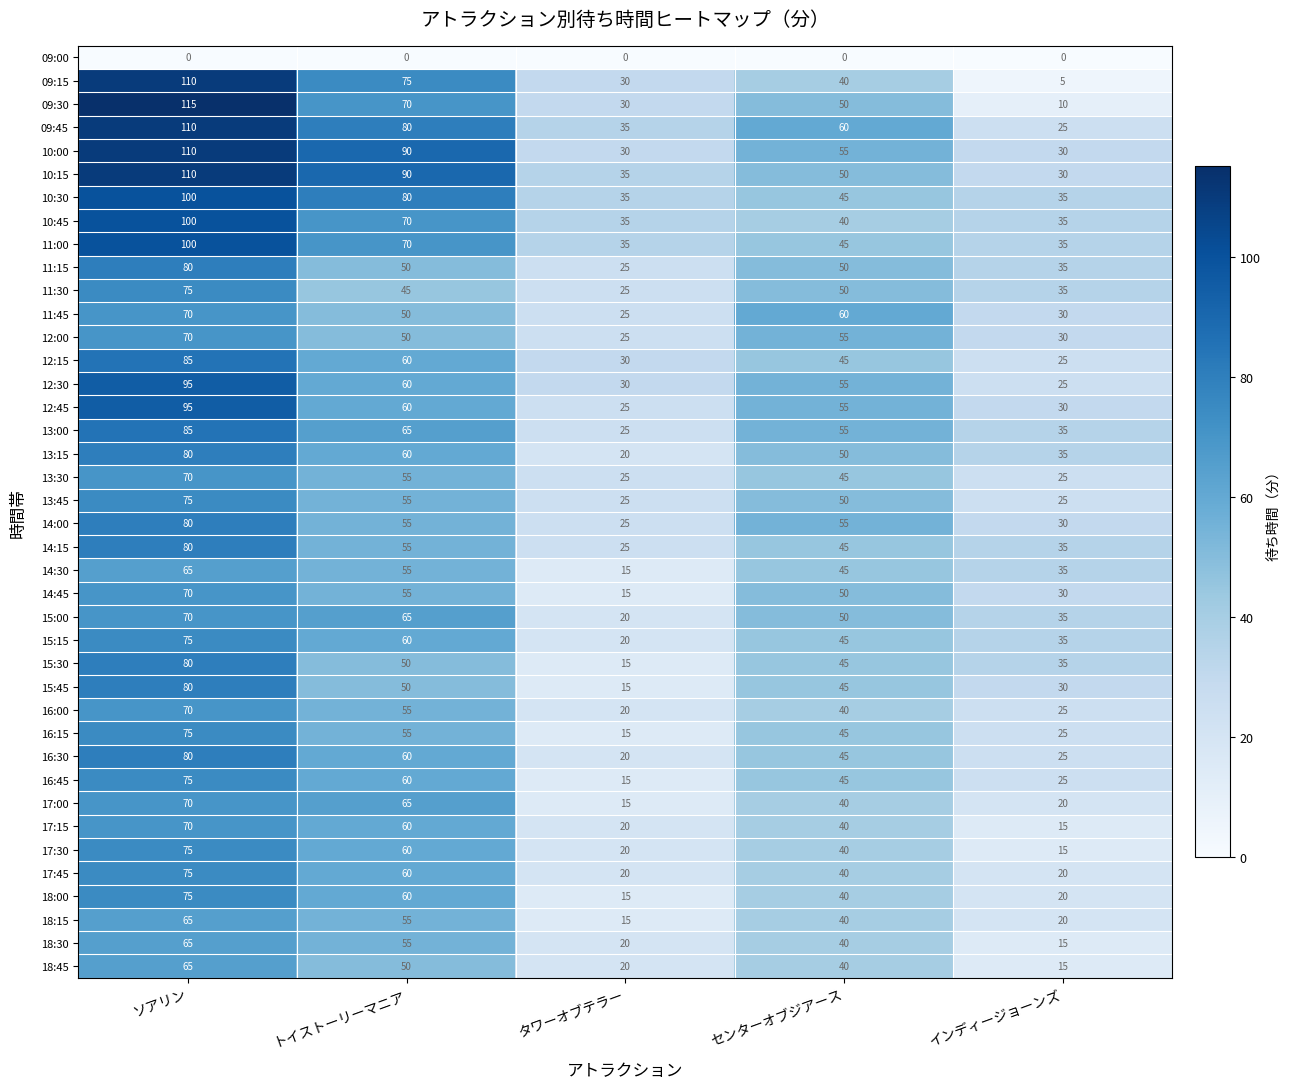

True or false: 10:15 has a value of 50 at センターオブジアース.

True